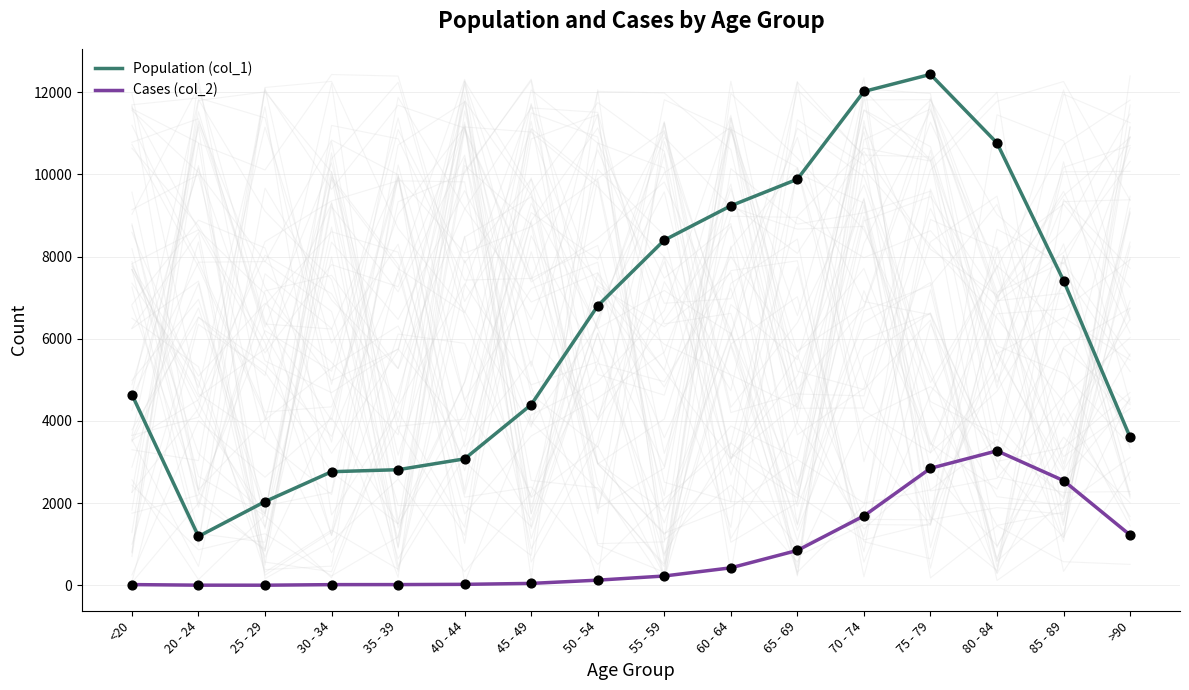

At which category is the sum across all series the highest?

75 - 79